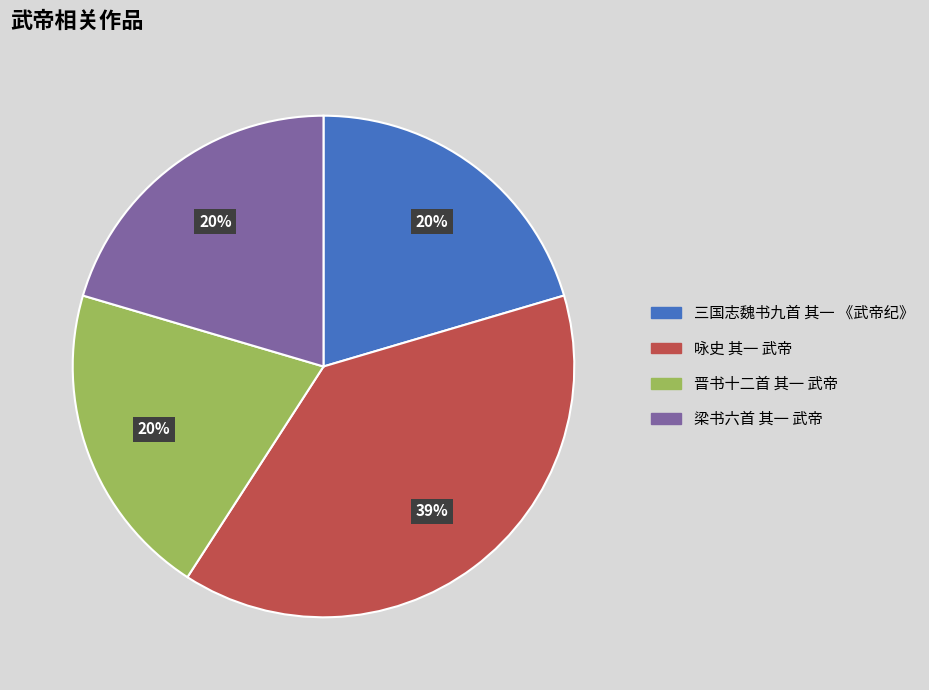

To the nearest percent, what portion does 三国志魏书九首 其一 《武帝纪》 represent?

20%